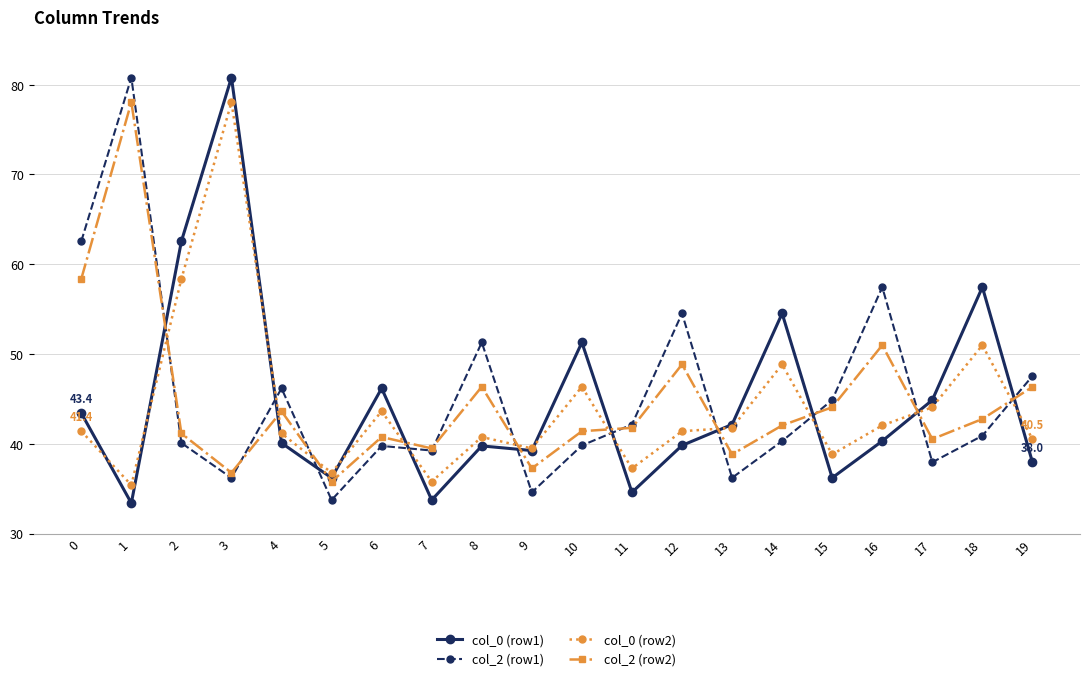

At how many categories does at least one series exceed 36?

20